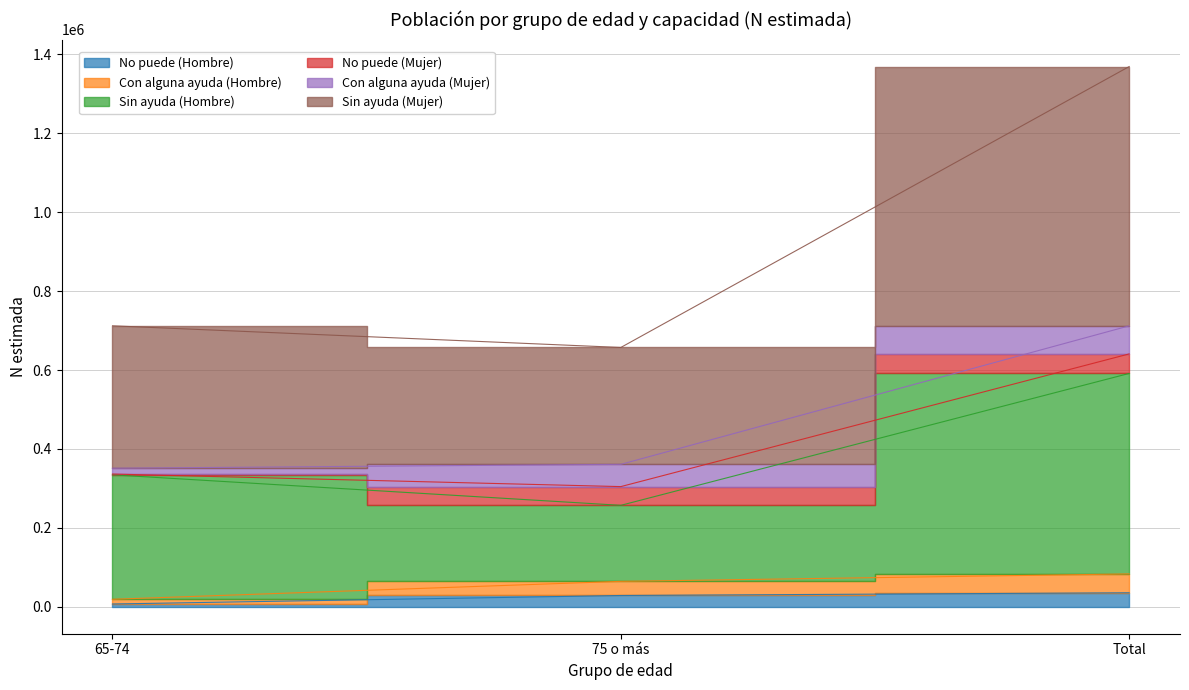

What is the label of the 3rd point from the left?

Total